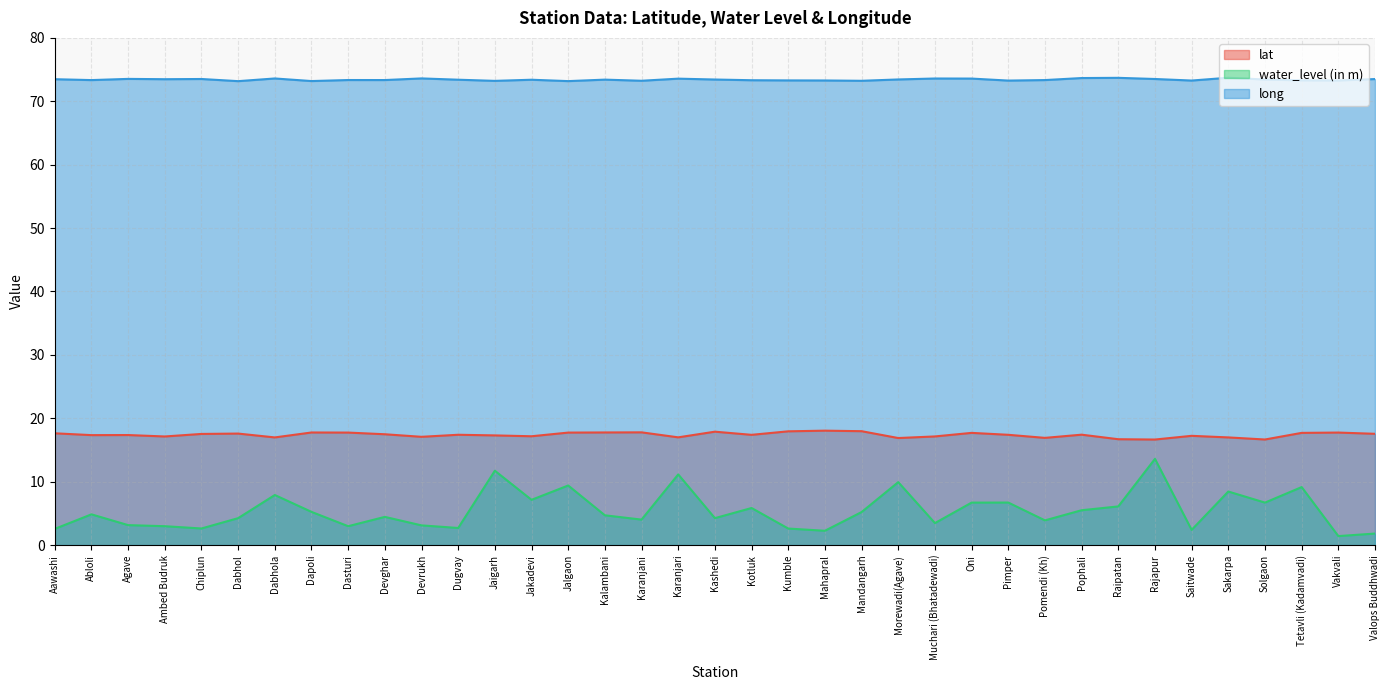

In water_level (in m), how many points are higher than both neighbors (excluding endpoints)?

12